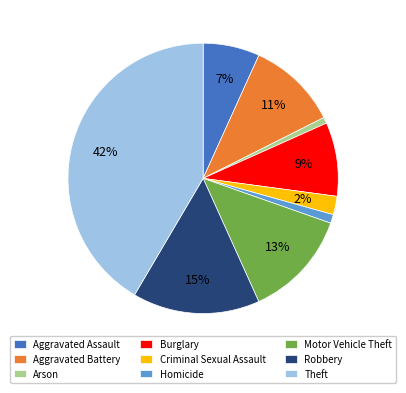

To the nearest percent, what is the combined percentage of Aggravated Battery and Arson?

12%